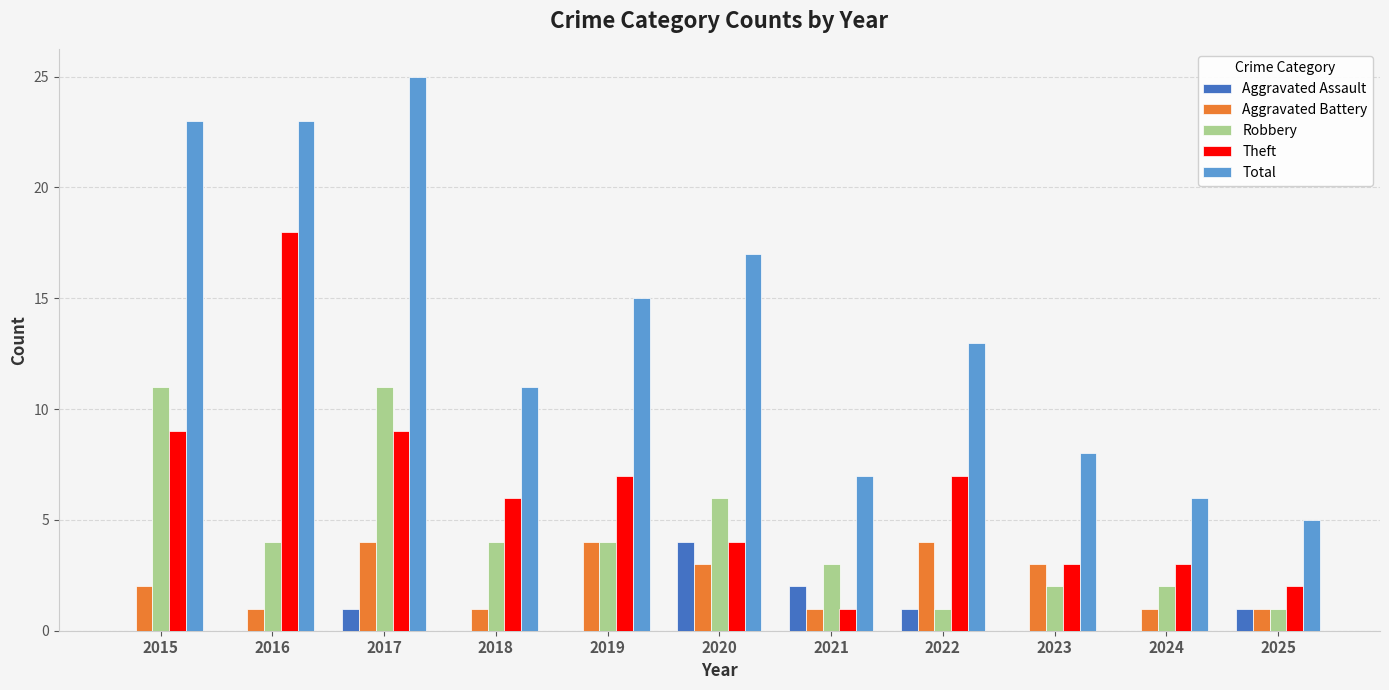

The value of Aggravated Assault at 2017 is 1. True or false?

True